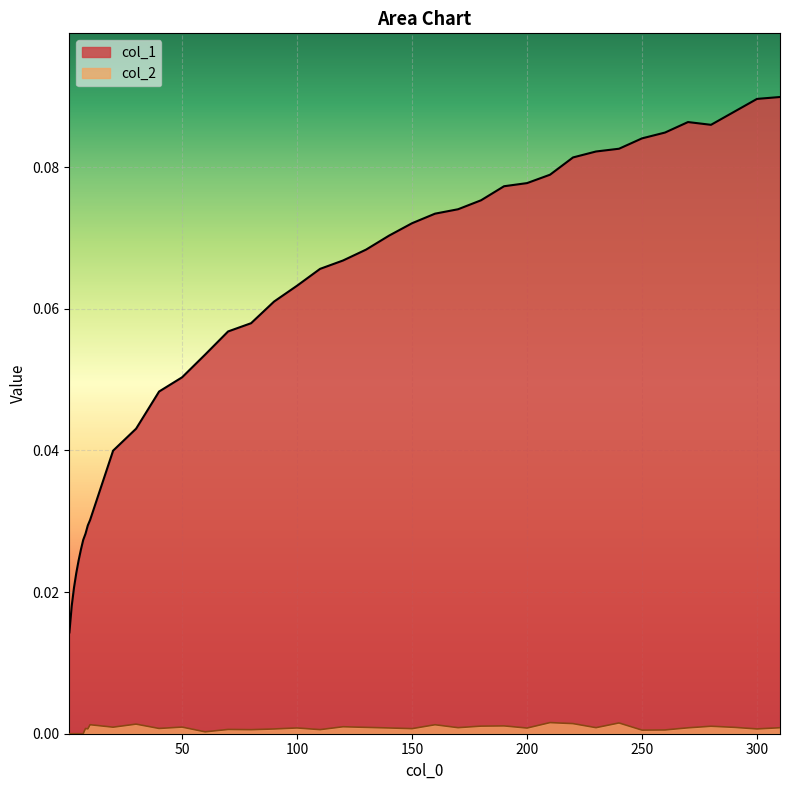

Which series has the largest total across all categories?

col_1